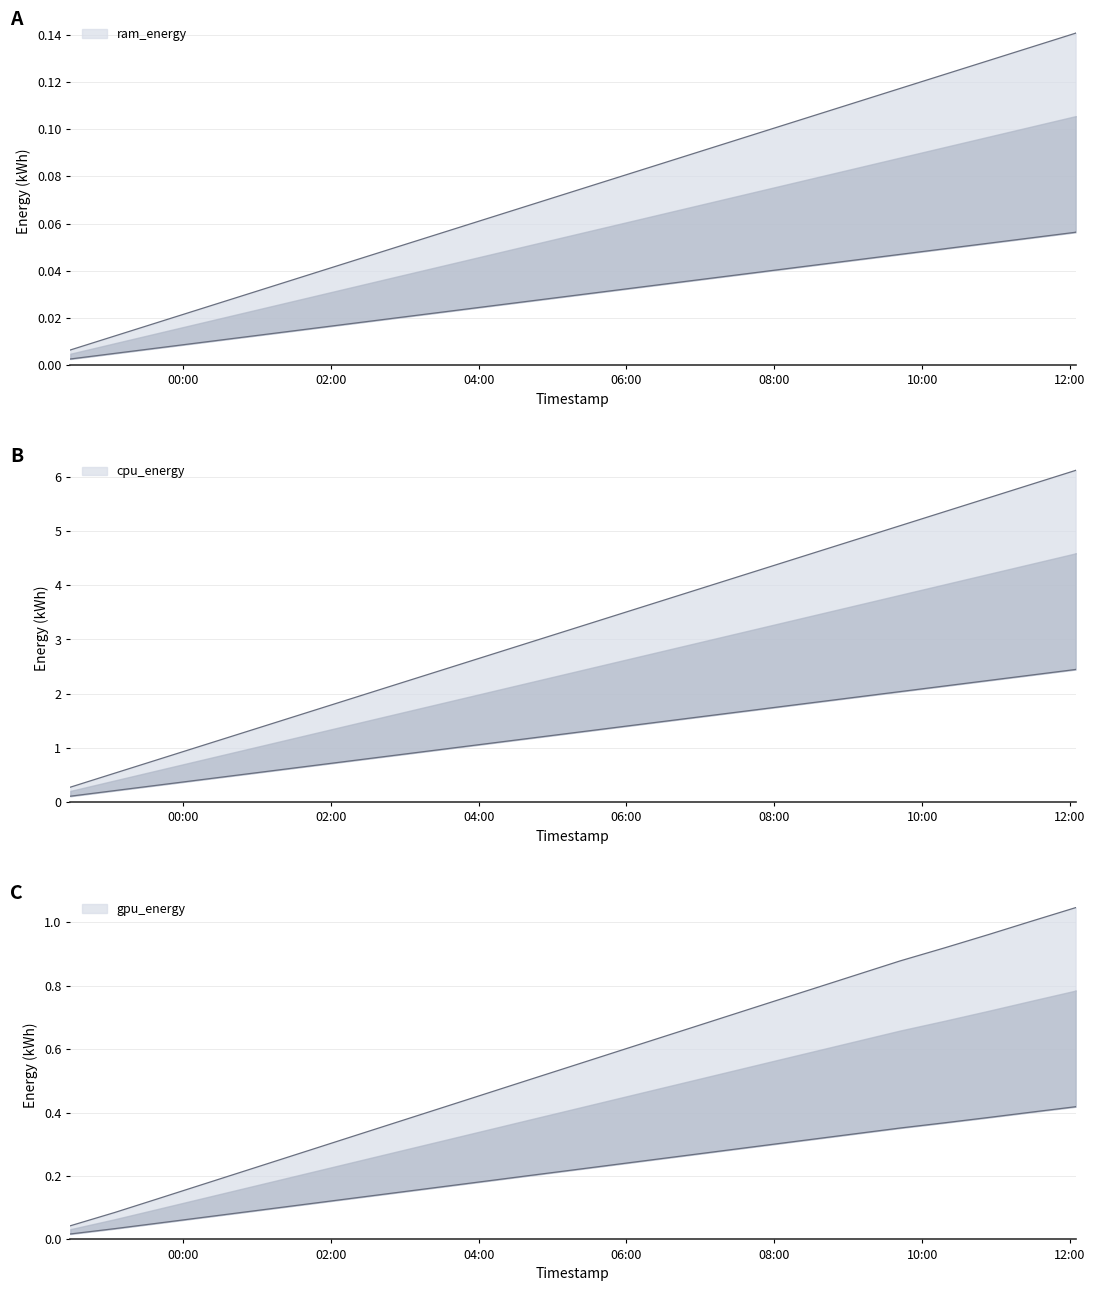

What are all the series names shown in the legend?

cpu_energy, gpu_energy, ram_energy